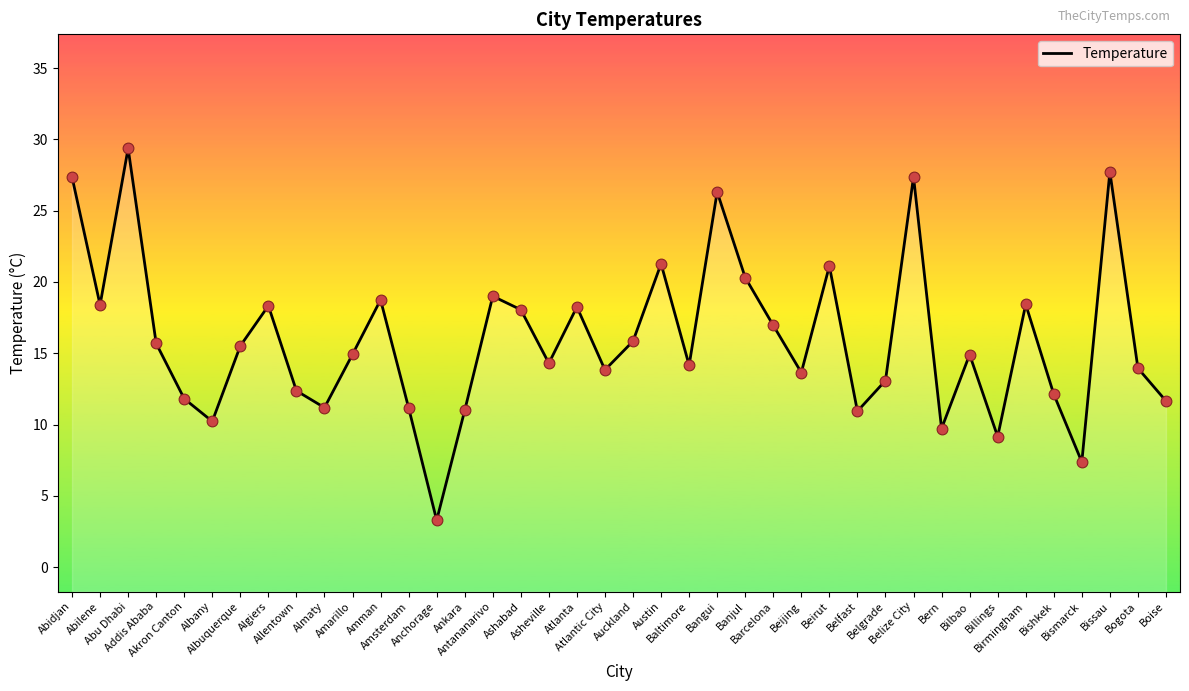

Between Auckland and Ankara, which is larger?

Auckland